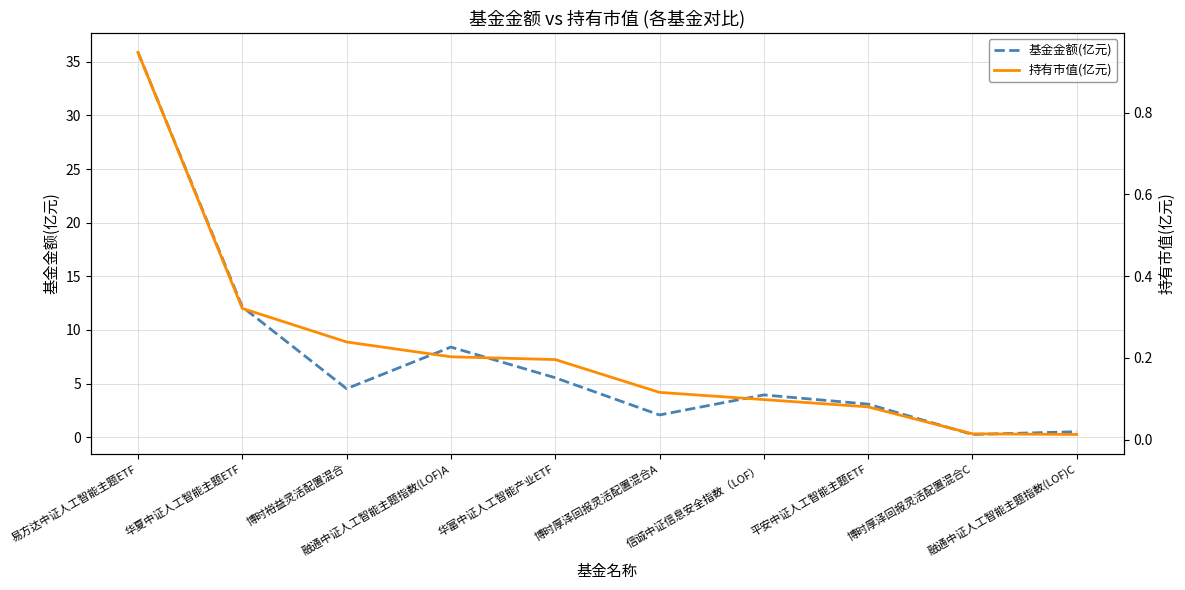

True or false: 基金金额(亿元) has a value of 12.2 at 华夏中证人工智能主题ETF.

True